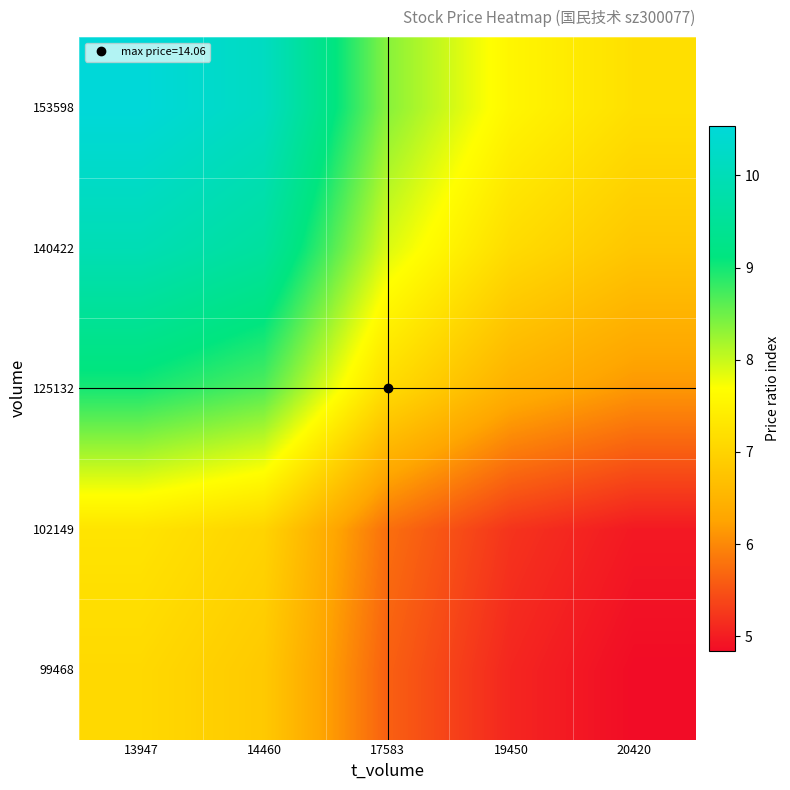

At which category is the sum across all series the highest?

13947